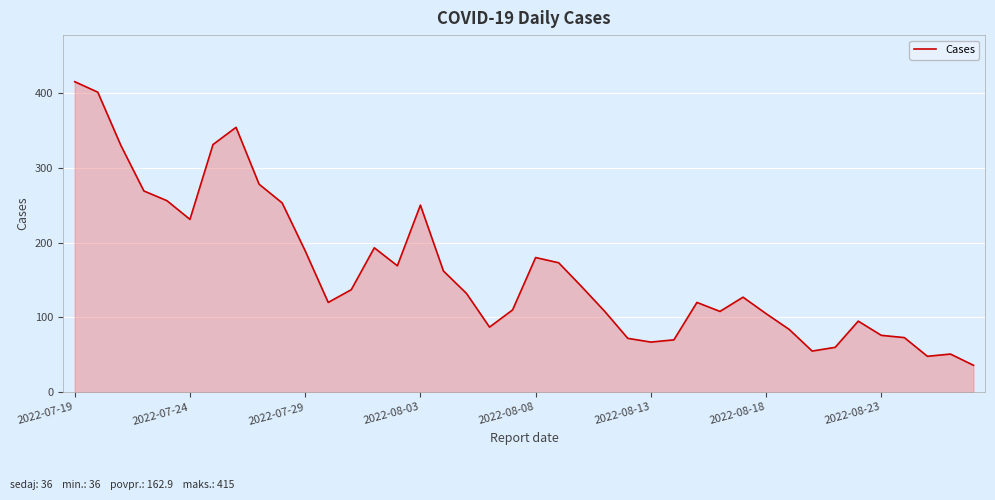

What is the minimum value shown in the chart?

36